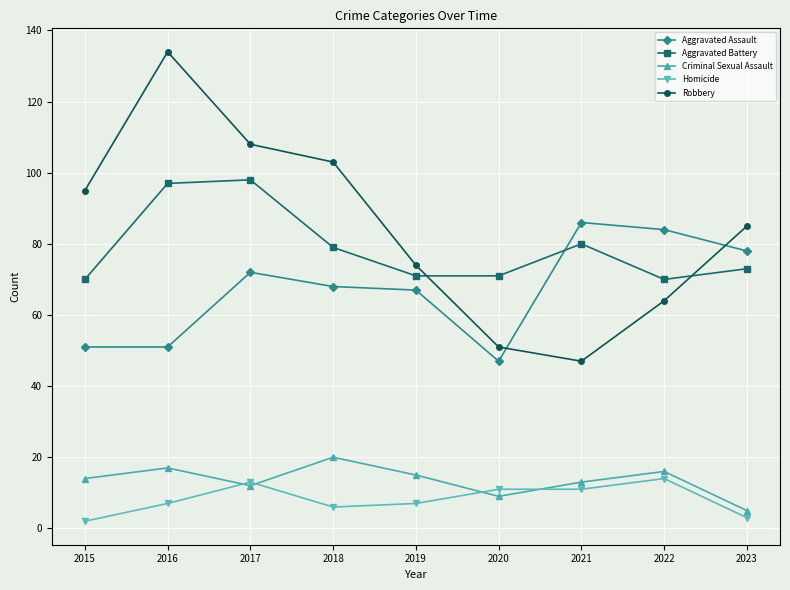

How many data points does each series have?

9